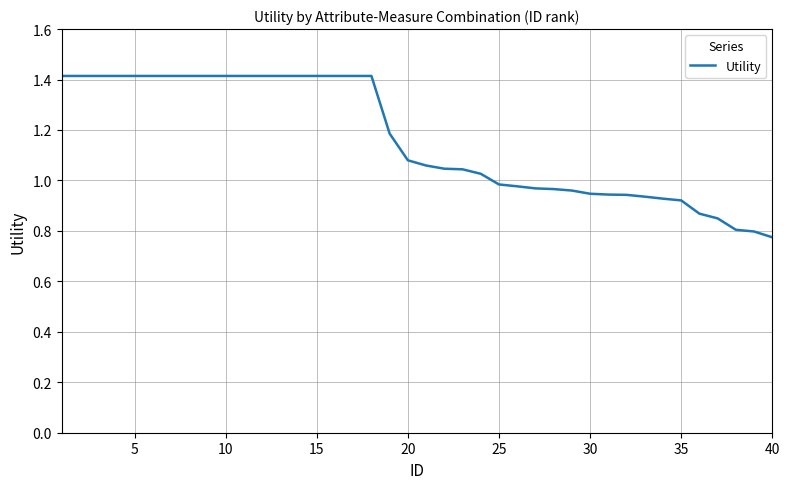

What is the difference between the maximum and minimum values?

0.6